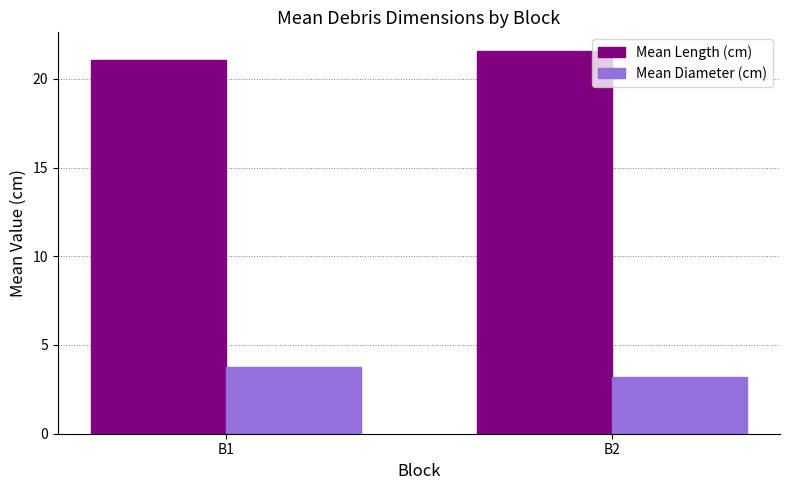

Reading left to right, list all the values displayed in this chart.

Mean Length (cm): B1=21.0	B2=21.5
Mean Diameter (cm): B1=3.8	B2=3.2